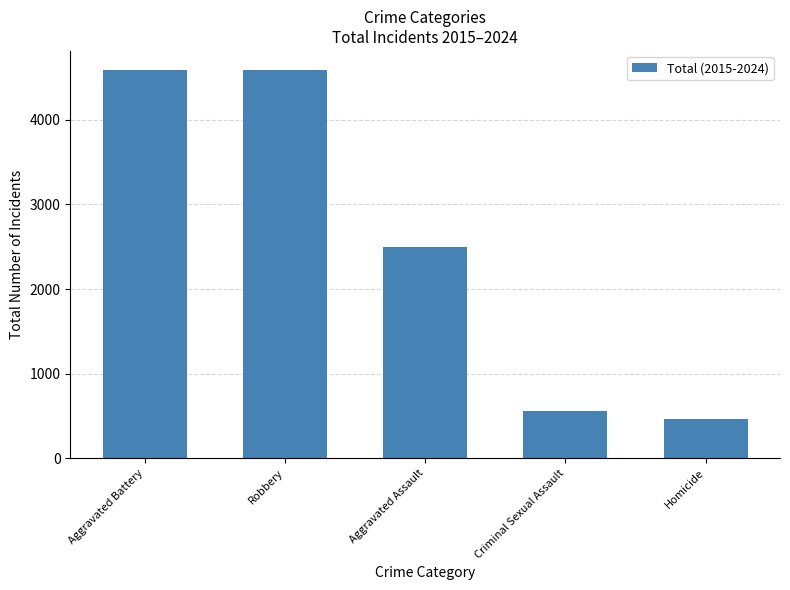

At which label is the value closest to 2524?

Aggravated Assault